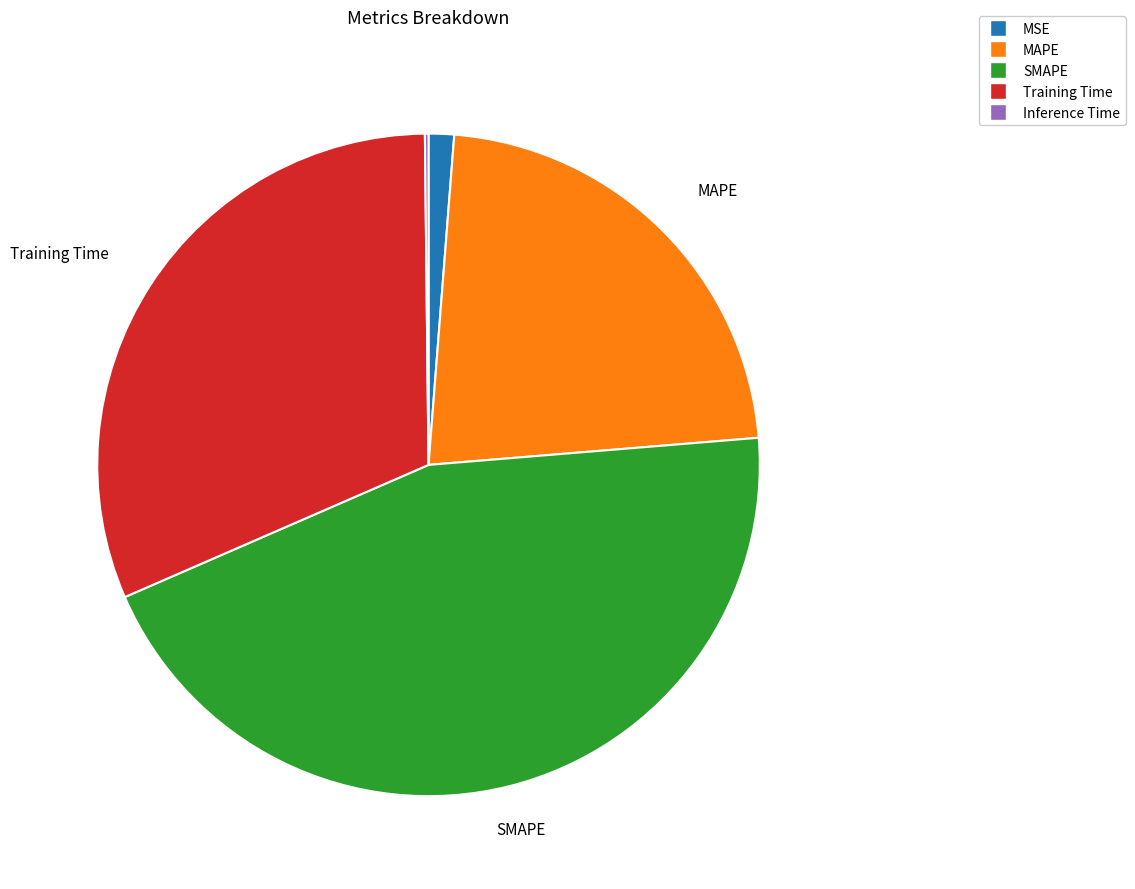

Which has a higher value, MAPE or MSE?

MAPE